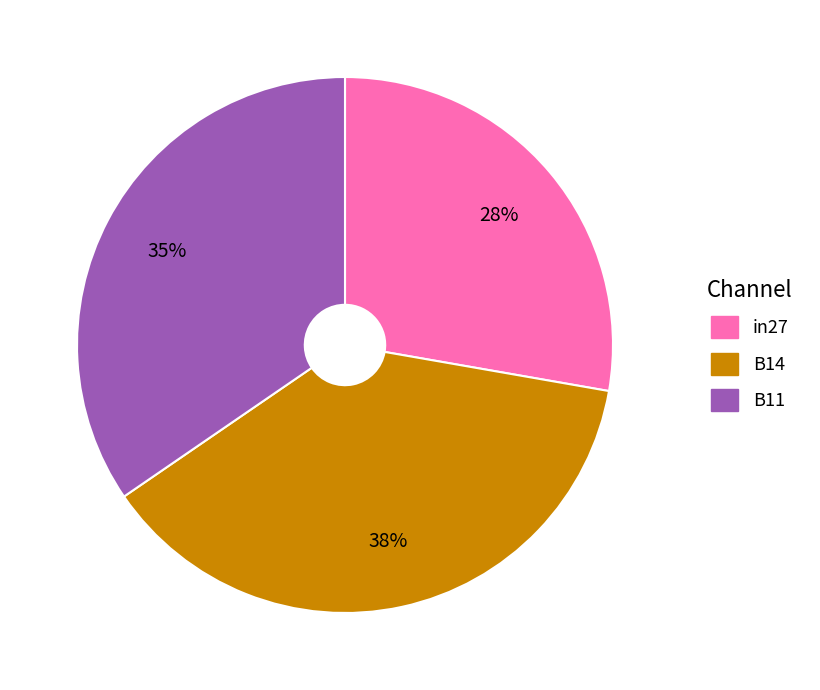

To the nearest percent, what is the average slice percentage?

33%